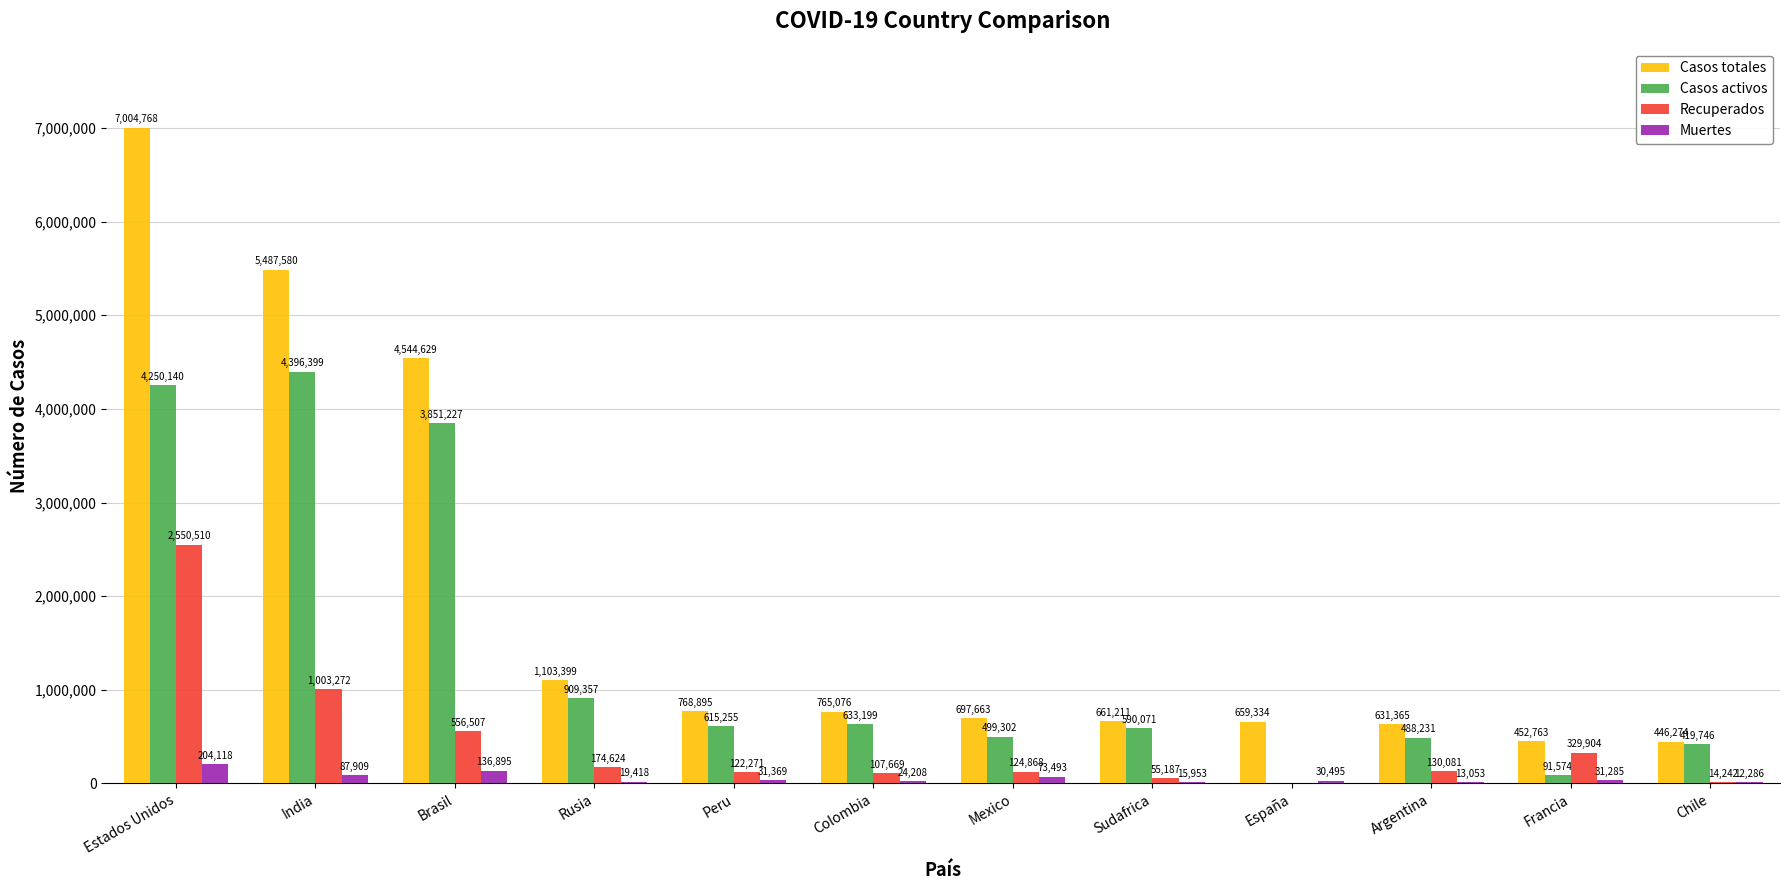

The value of Recuperados at Rusia is 174624. True or false?

True